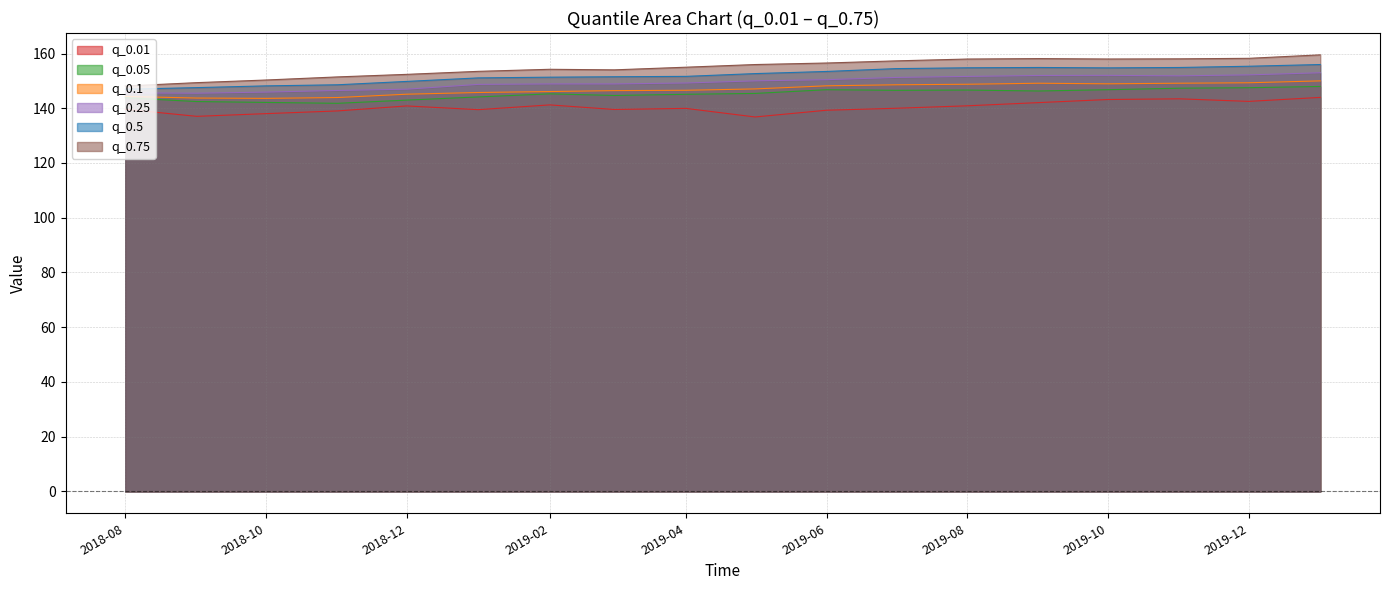

At which category does q_0.5 reach its first local peak?

2019-09-01